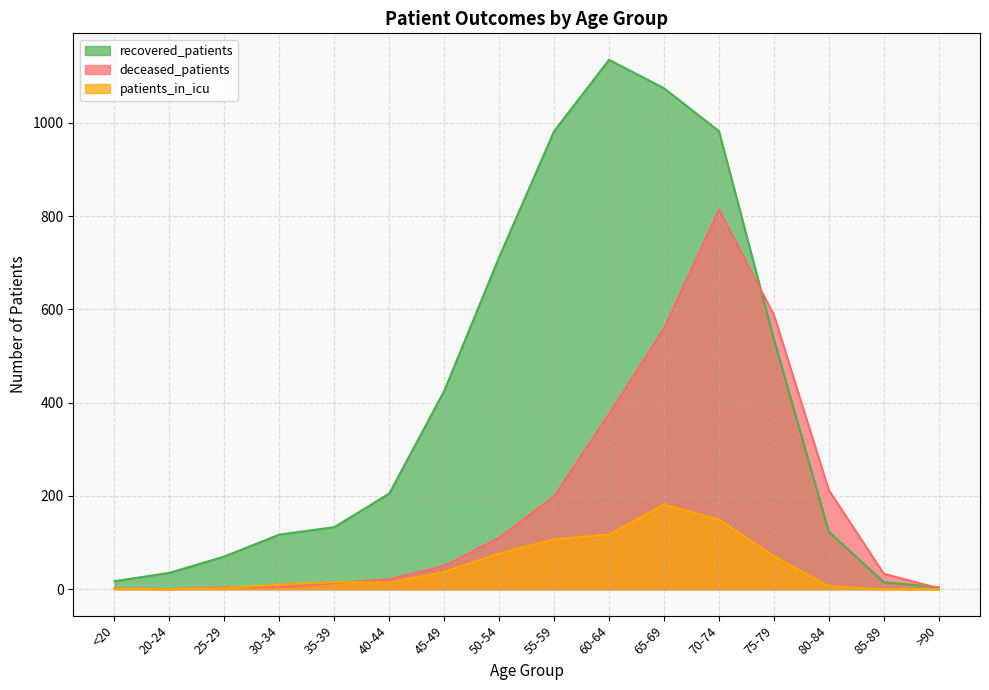

In deceased_patients, how many points are lower than both neighbors (excluding endpoints)?

1